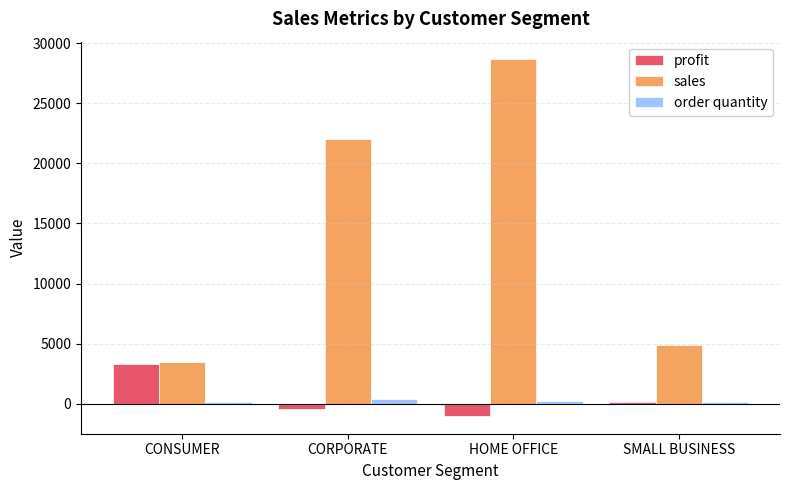

Rank the categories by sales value from lowest to highest.

CONSUMER, SMALL BUSINESS, CORPORATE, HOME OFFICE